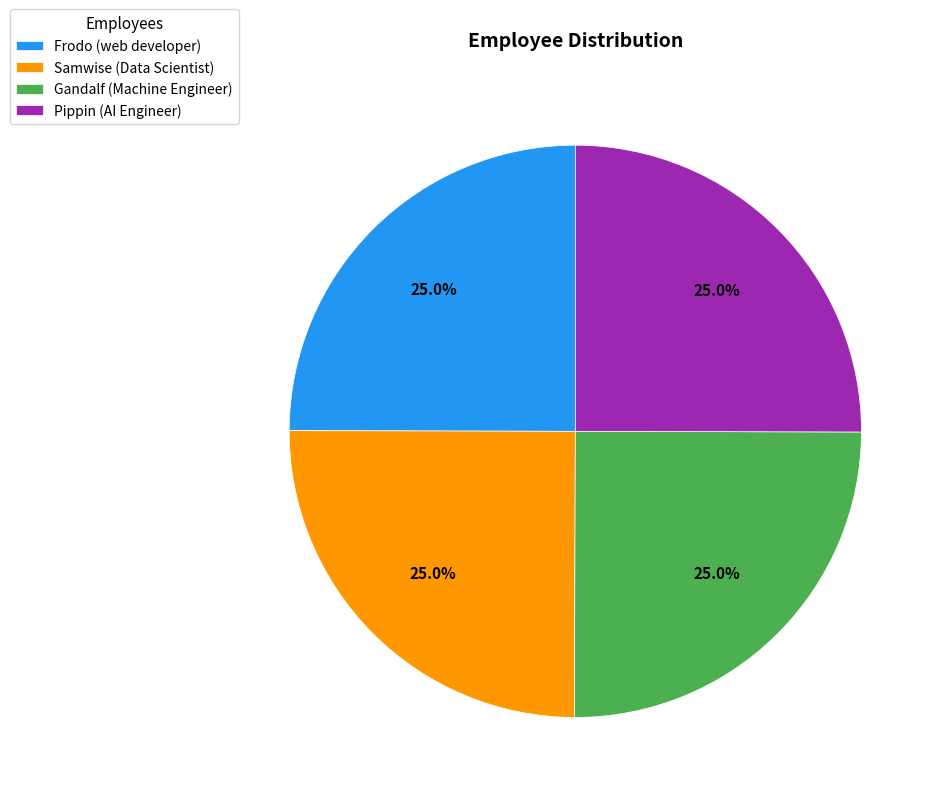

What is the ratio of the value at Gandalf to the value at Pippin?

1.0